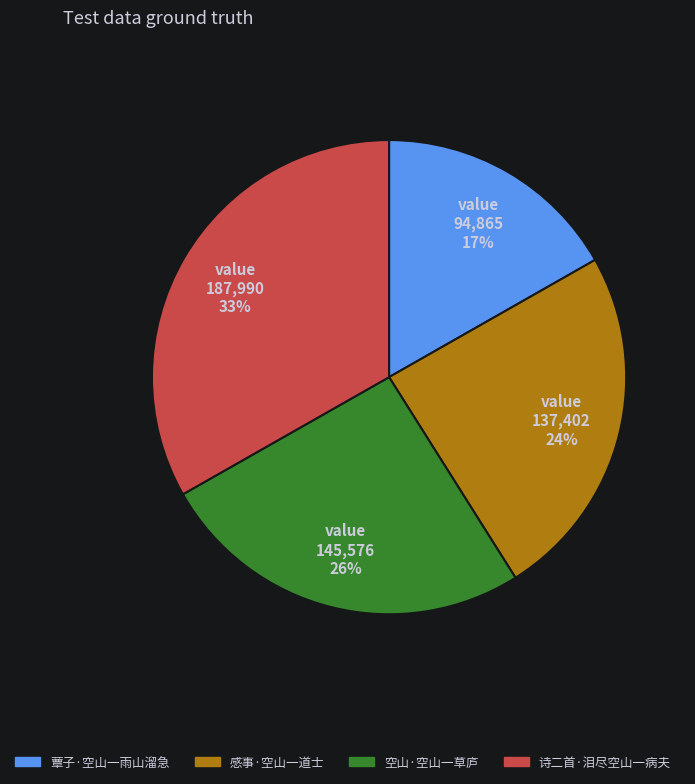

Which category has the biggest portion of the pie?

诗二首·泪尽空山一病夫